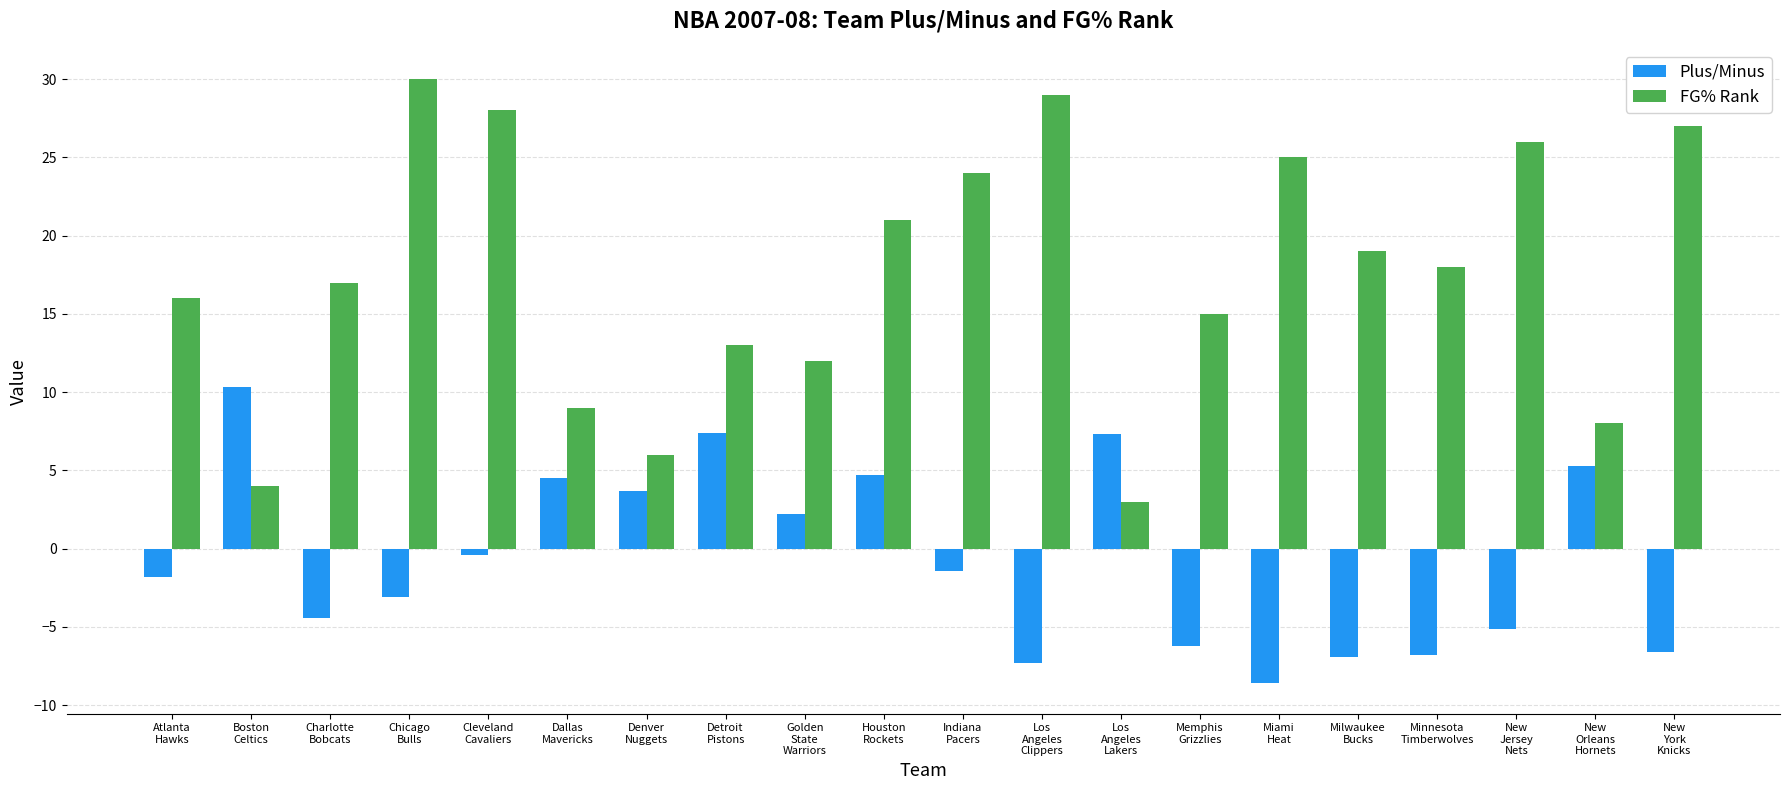

List the series in order of their peak value, highest first.

FG% Rank, Plus/Minus